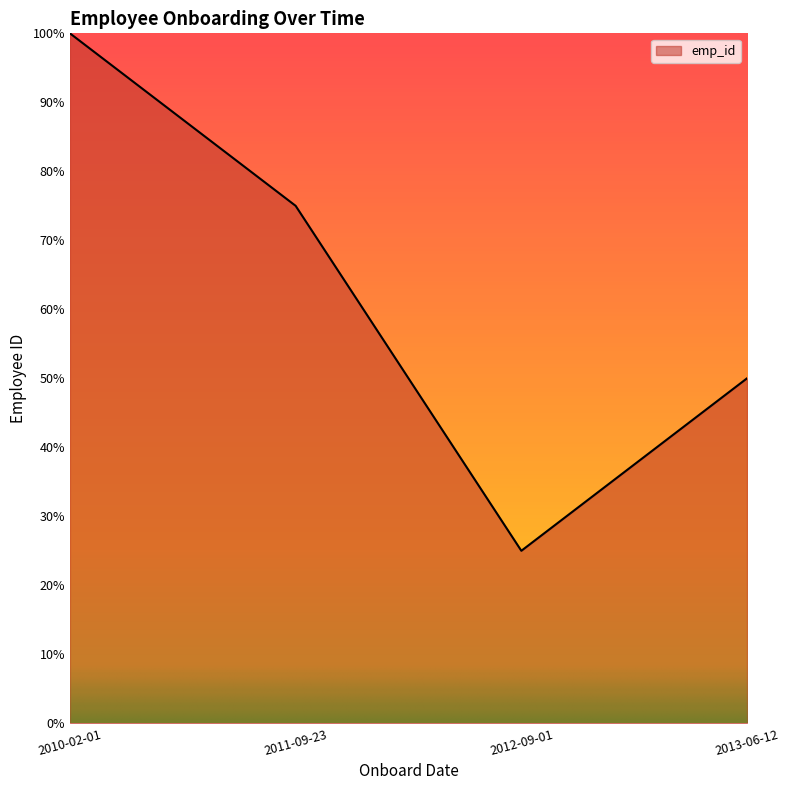

Read the value at 2013-06-12, to the nearest 10.

50